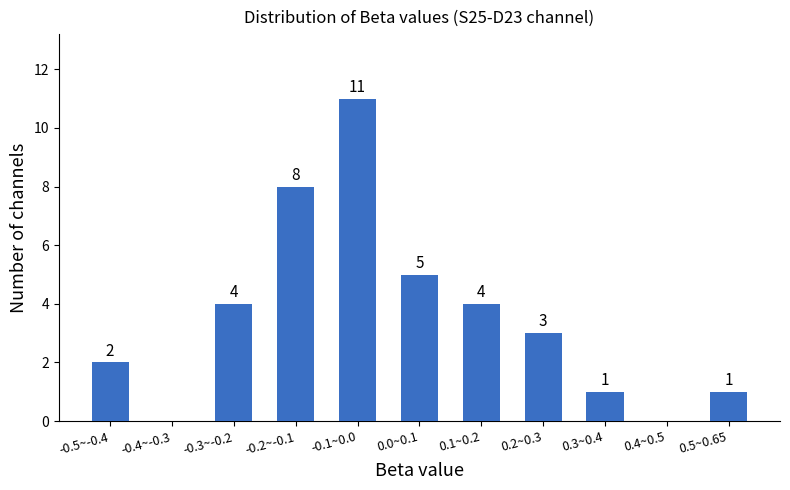

Reading right to left, transcribe all the data shown in this chart.

0.5~0.65=1	0.4~0.5=0	0.3~0.4=1	0.2~0.3=3	0.1~0.2=4	0.0~0.1=5	-0.1~0.0=11	-0.2~-0.1=8	-0.3~-0.2=4	-0.4~-0.3=0	-0.5~-0.4=2